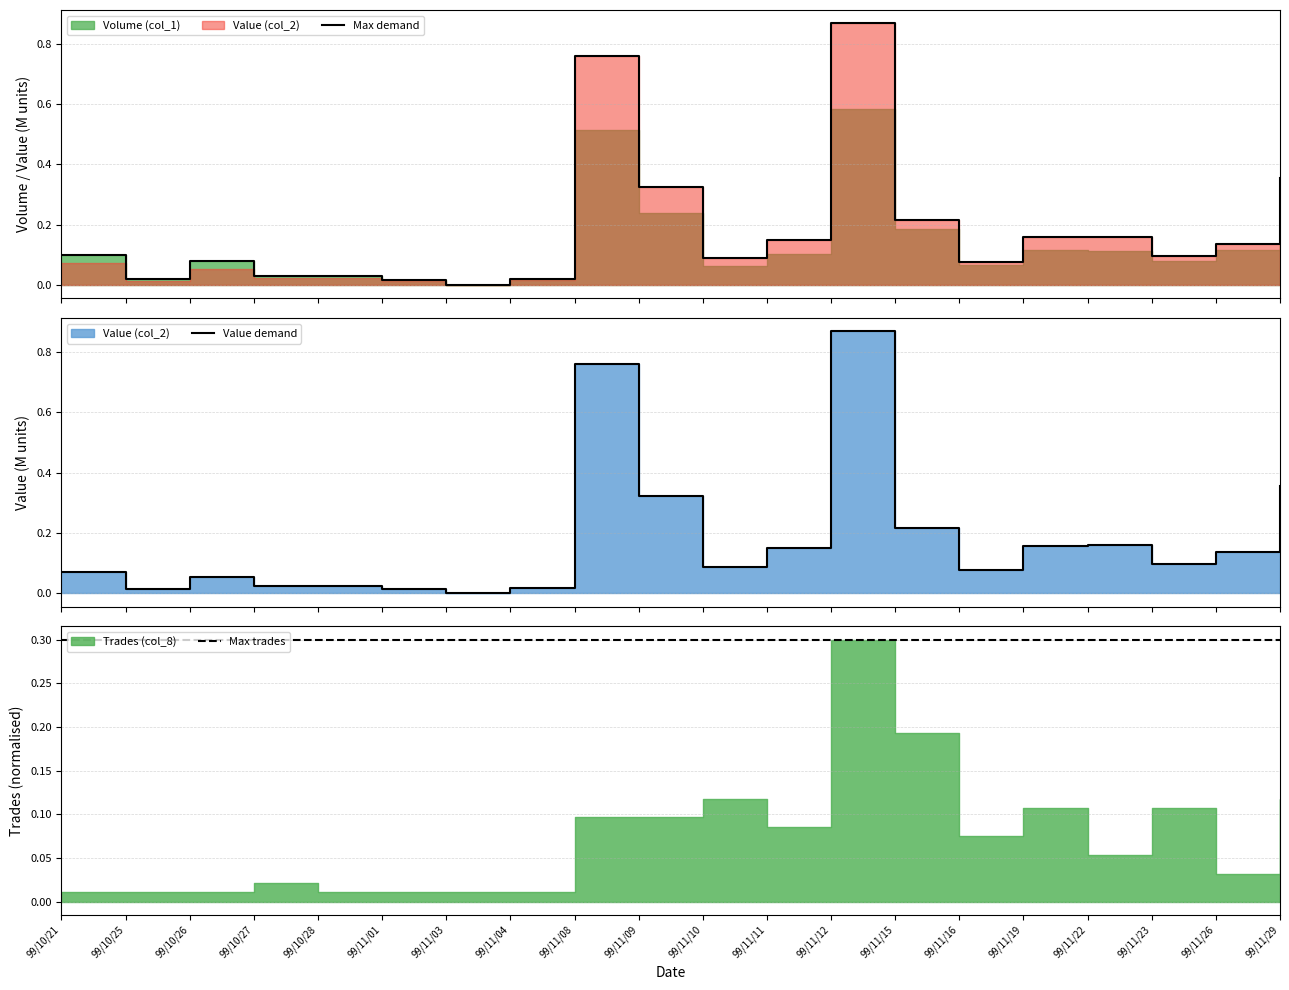

How many lines are shown in the chart?

3